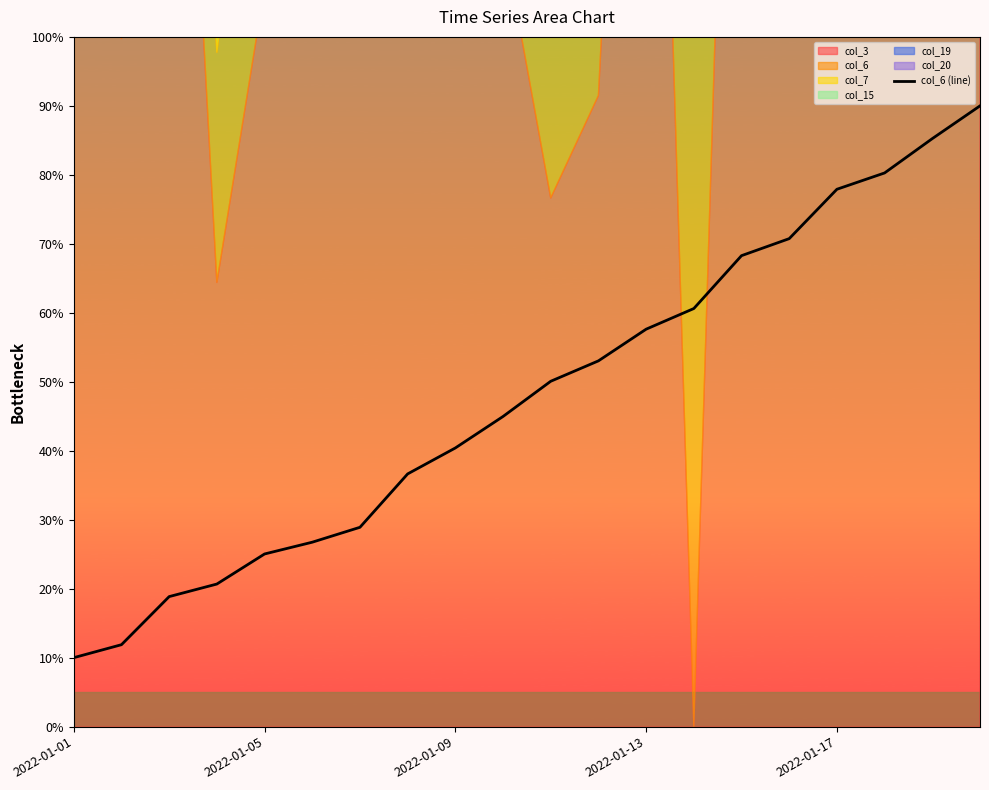

How many lines are shown in the chart?

1